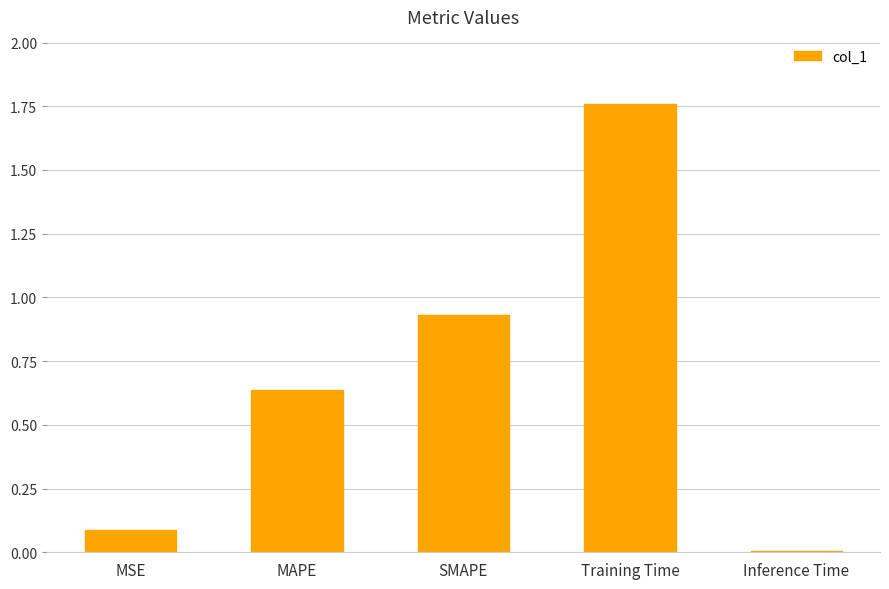

What is the label of the 3rd bar from the left?

SMAPE